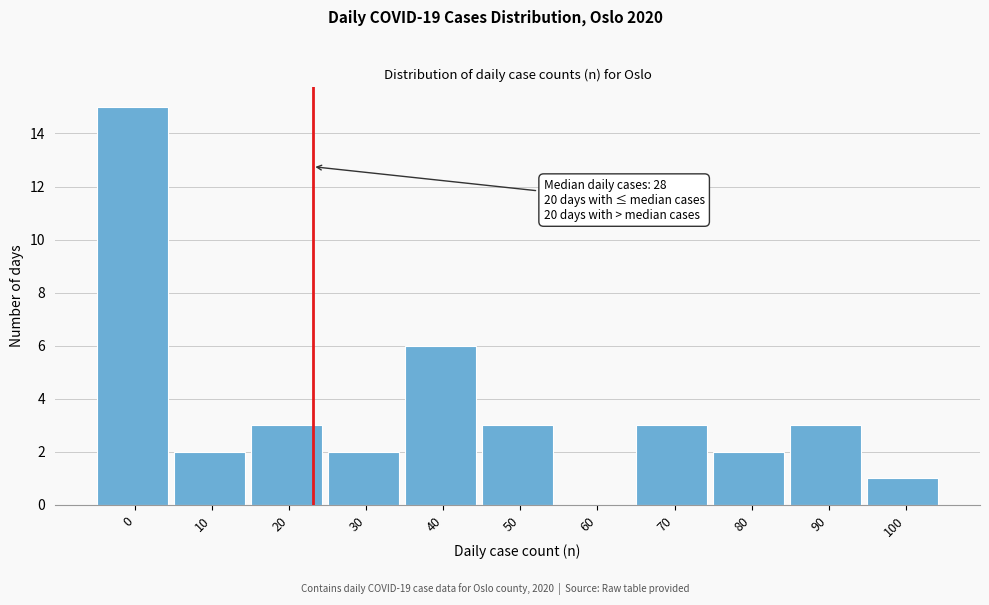

True or false: the data shows 8 at 40.

False